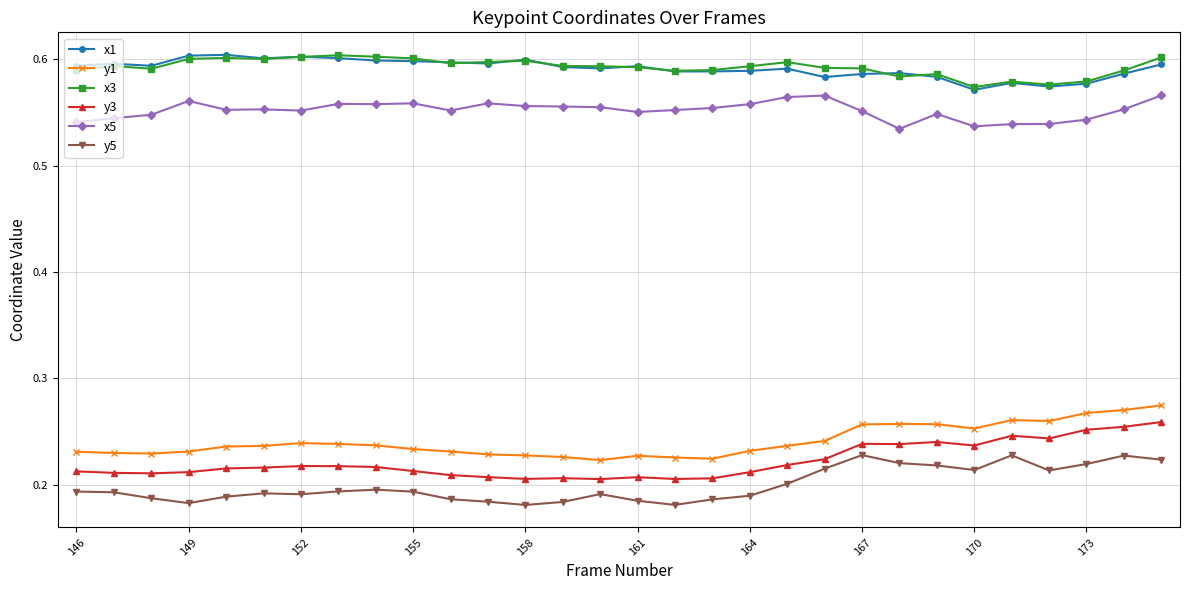

How many x1 values are between 0 and 1?

30